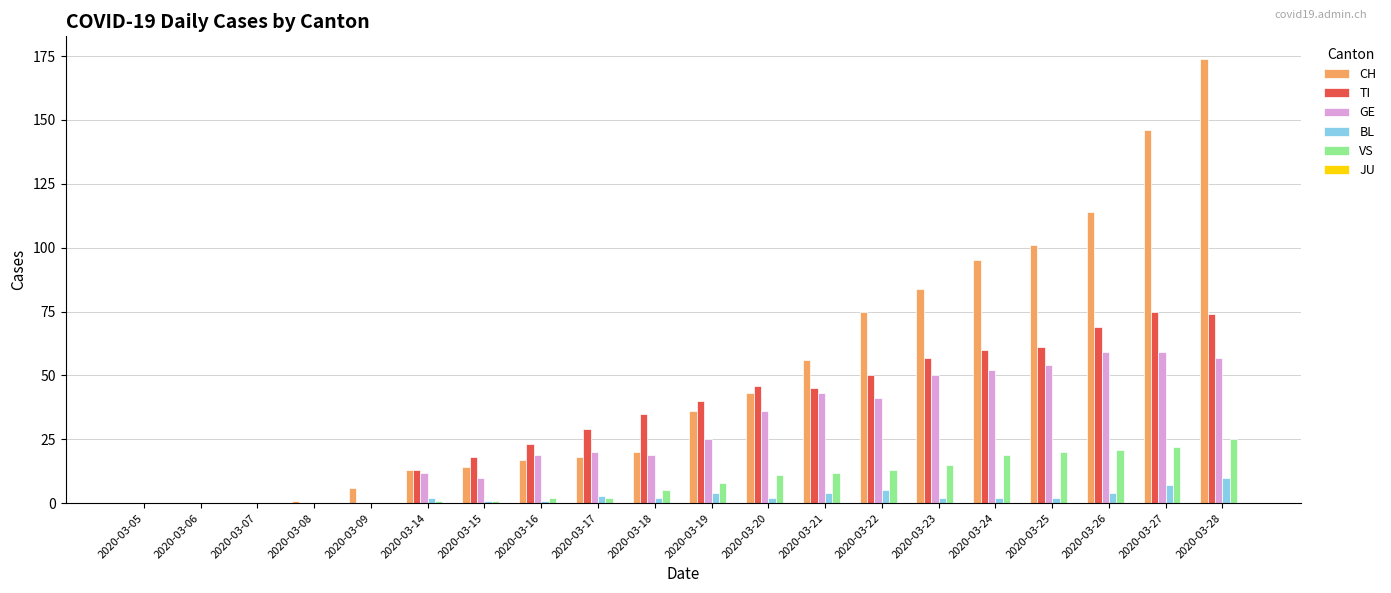

What is the sum of the VS values at 2020-03-21 and 2020-03-05?

12